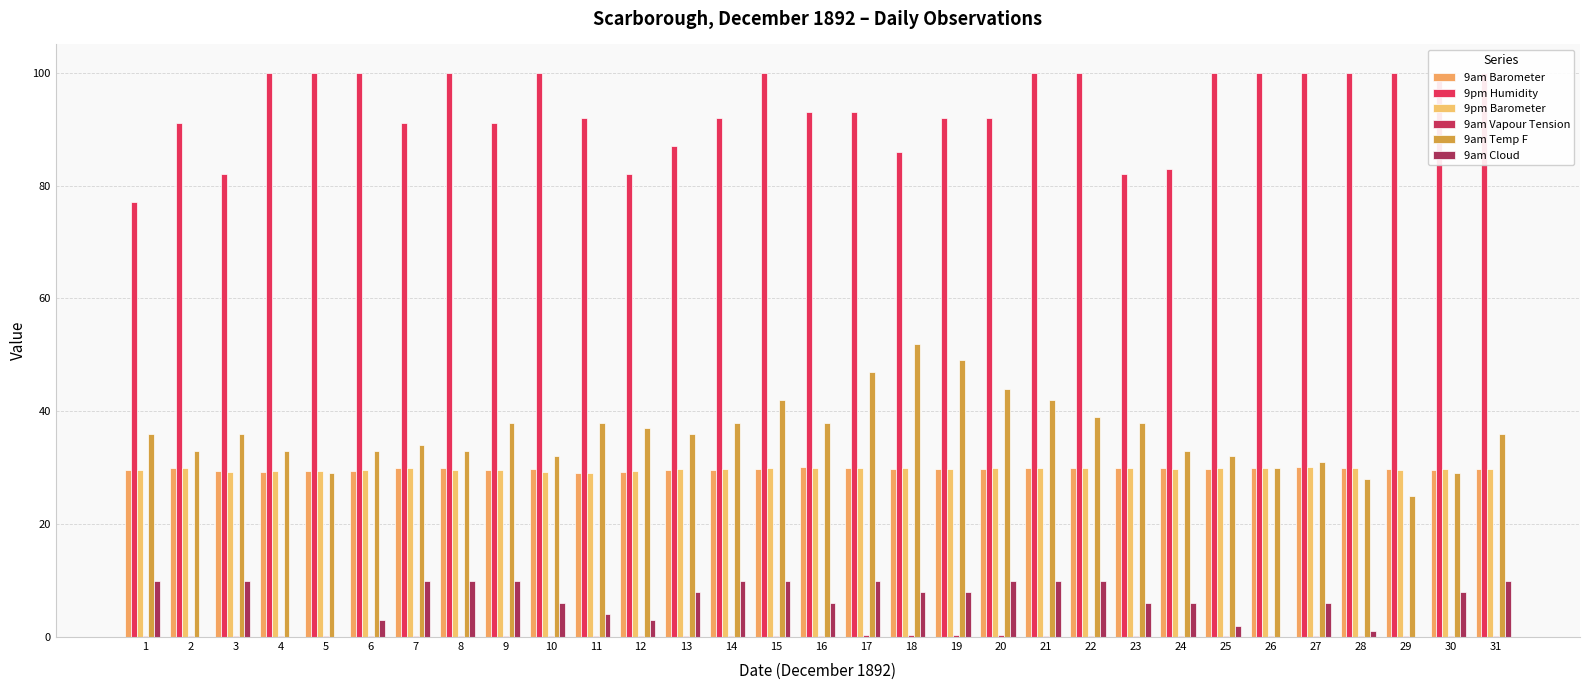

Reading right to left, what are all the values shown in this chart?

9am Barometer: 31=29.7	30=29.7	29=29.8	28=30.0	27=30.1	26=29.9	25=29.8	24=29.9	23=30.0	22=29.9	21=29.9	20=29.9	19=29.9	18=29.7	17=29.9	16=30.0	15=29.7	14=29.6	13=29.6	12=29.2	11=29.1	10=29.8	9=29.5	8=30.0	7=29.9	6=29.5	5=29.4	4=29.3	3=29.4	2=29.9	1=29.6
9pm Humidity: 31=100.0	30=100.0	29=100.0	28=100.0	27=100.0	26=100.0	25=100.0	24=83.0	23=82.0	22=100.0	21=100.0	20=92.0	19=92.0	18=86.0	17=93.0	16=93.0	15=100.0	14=92.0	13=87.0	12=82.0	11=92.0	10=100.0	9=91.0	8=100.0	7=91.0	6=100.0	5=100.0	4=100.0	3=82.0	2=91.0	1=77.0
9pm Barometer: 31=29.8	30=29.7	29=29.7	28=29.9	27=30.1	26=30.0	25=29.9	24=29.8	23=29.9	22=29.9	21=29.9	20=29.9	19=29.8	18=29.9	17=29.9	16=29.9	15=29.9	14=29.7	13=29.9	12=29.3	11=29.1	10=29.2	9=29.7	8=29.6	7=30.0	6=29.6	5=29.4	4=29.4	3=29.2	2=29.9	1=29.6
9am Vapour Tension: 31=0.2	30=0.2	29=0.1	28=0.2	27=0.2	26=0.2	25=0.2	24=0.2	23=0.2	22=0.2	21=0.3	20=0.3	19=0.3	18=0.4	17=0.3	16=0.2	15=0.3	14=0.2	13=0.2	12=0.2	11=0.2	10=0.2	9=0.2	8=0.2	7=0.2	6=0.1	5=0.2	4=0.2	3=0.2	2=0.2	1=0.2
9am Temp F: 31=36.0	30=29.0	29=25.0	28=28.0	27=31.0	26=30.0	25=32.0	24=33.0	23=38.0	22=39.0	21=42.0	20=44.0	19=49.0	18=52.0	17=47.0	16=38.0	15=42.0	14=38.0	13=36.0	12=37.0	11=38.0	10=32.0	9=38.0	8=33.0	7=34.0	6=33.0	5=29.0	4=33.0	3=36.0	2=33.0	1=36.0
9am Cloud: 31=10.0	30=8.0	29=0.0	28=1.0	27=6.0	26=0.0	25=2.0	24=6.0	23=6.0	22=10.0	21=10.0	20=10.0	19=8.0	18=8.0	17=10.0	16=6.0	15=10.0	14=10.0	13=8.0	12=3.0	11=4.0	10=6.0	9=10.0	8=10.0	7=10.0	6=3.0	5=0.0	4=0.0	3=10.0	2=0.0	1=10.0